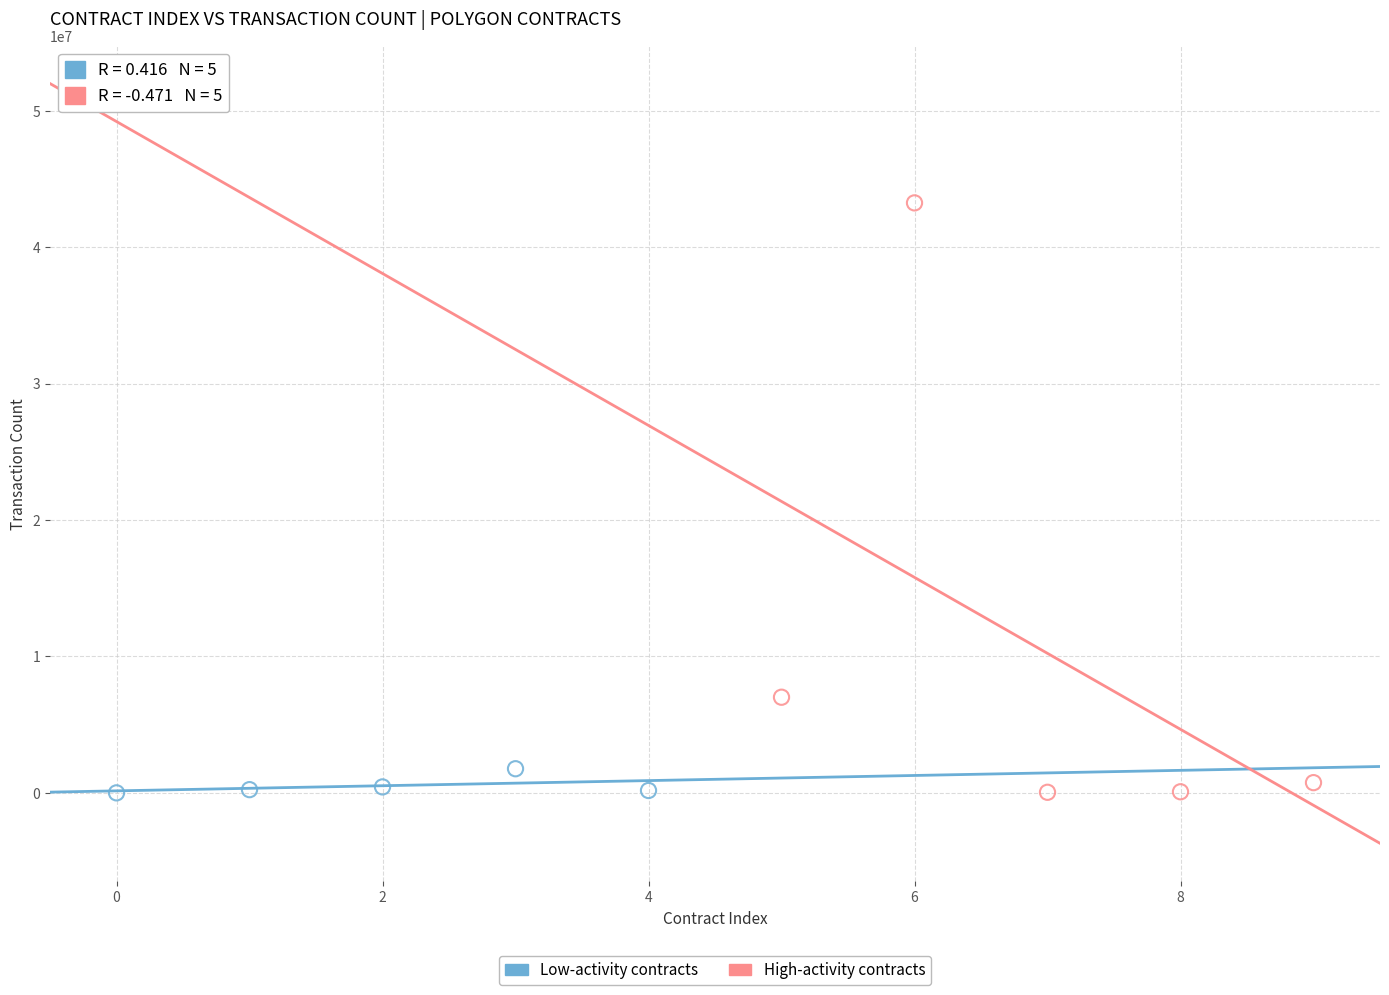

Which series reaches the maximum Y coordinate?

High-activity contracts